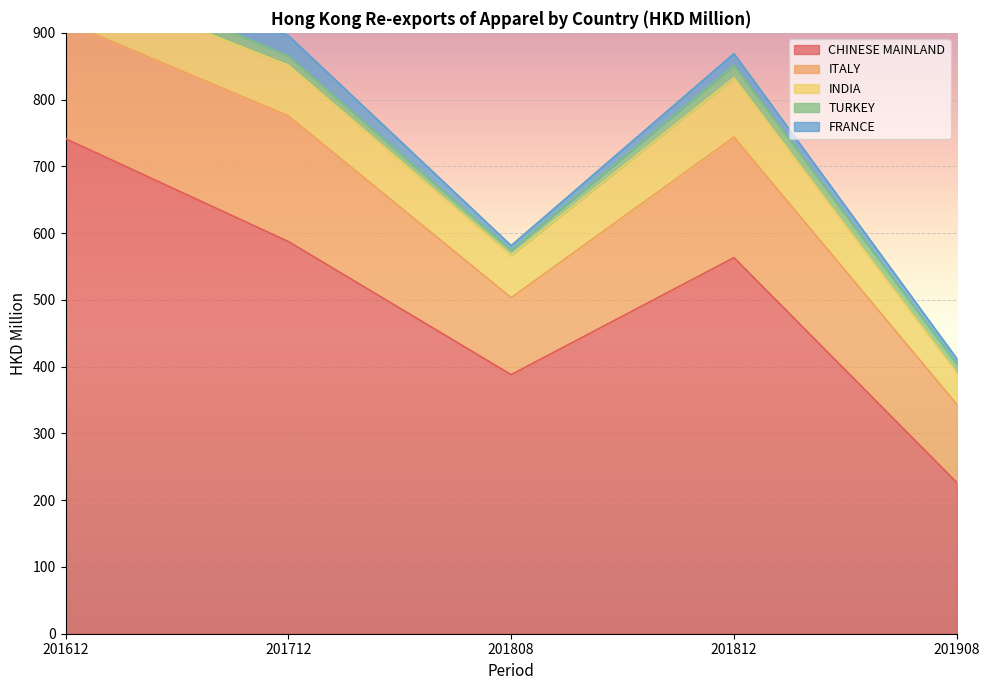

What is the sum of the ITALY values at 201908 and 201712?

305.3